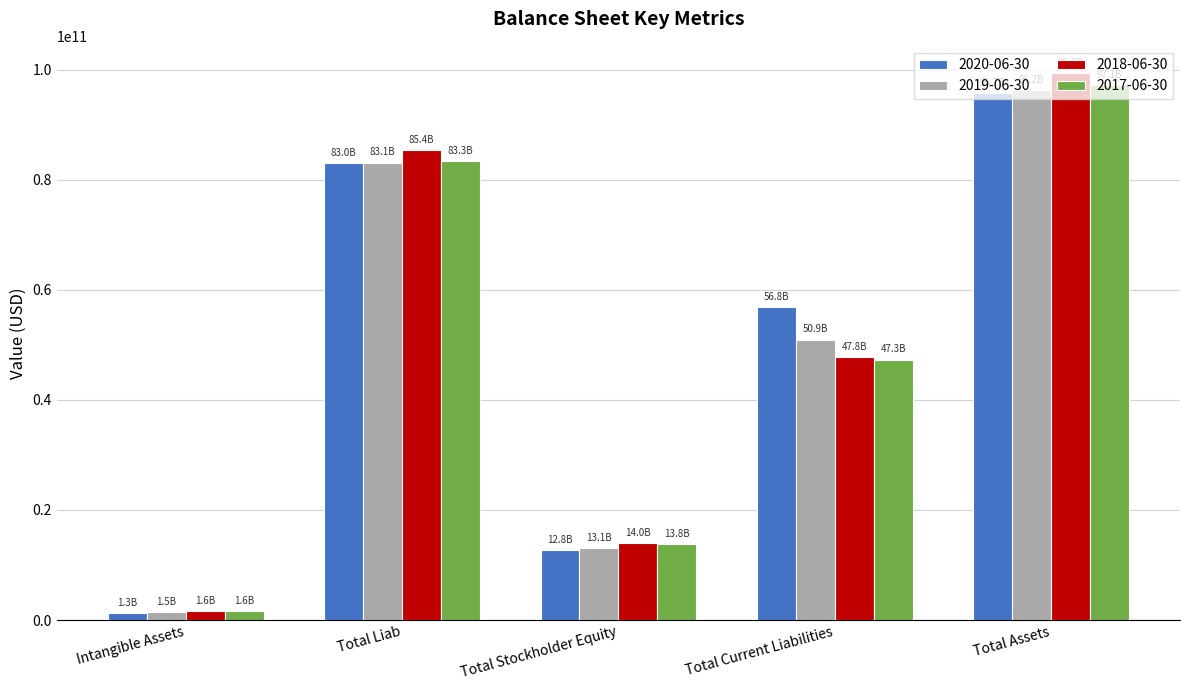

Is it true that 2018-06-30 equals 99333000000 at Total Assets?

True